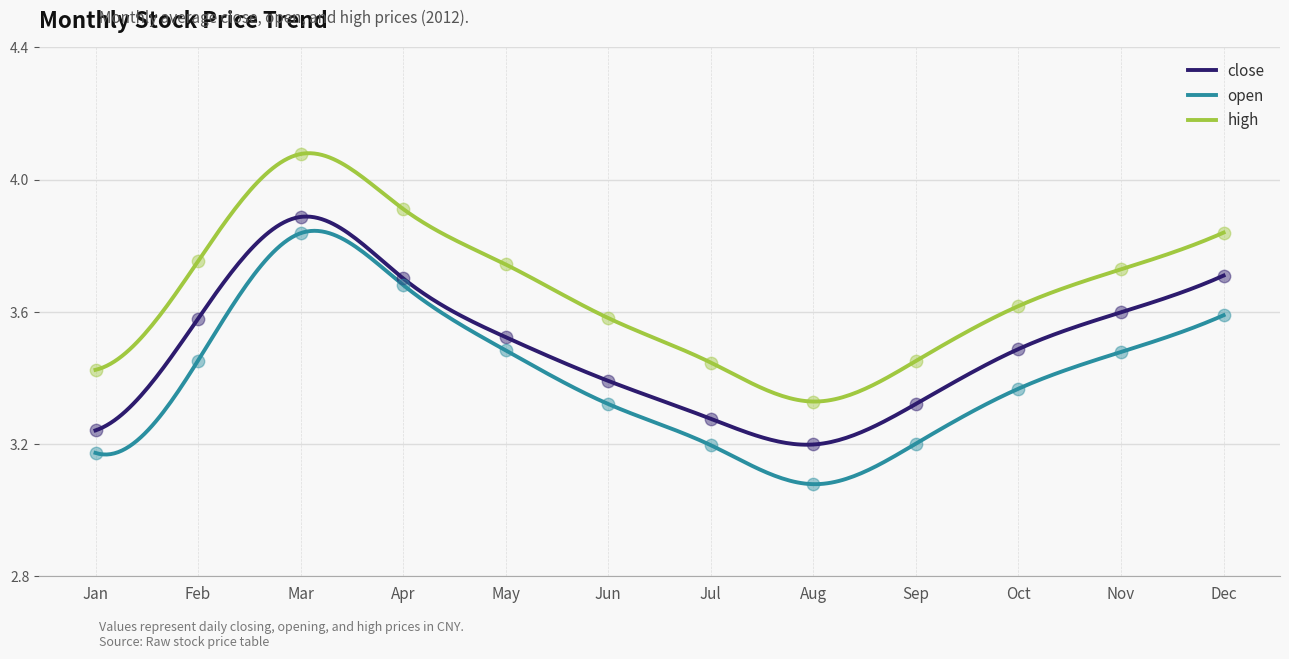

True or false: high and open intersect in this chart.

False